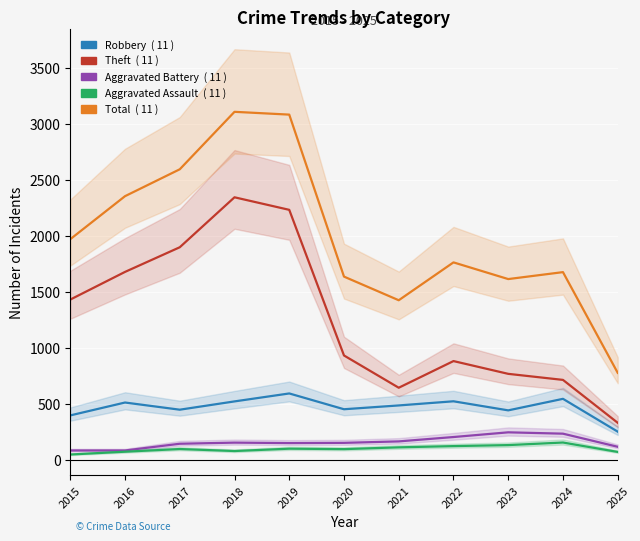

Reading left to right, list all the values displayed in this chart.

Robbery: 2015=395	2016=510	2017=446	2018=520	2019=591	2020=450	2021=484	2022=521	2023=440	2024=543	2025=250
Theft: 2015=1429	2016=1676	2017=1896	2018=2342	2019=2230	2020=930	2021=642	2022=880	2023=766	2024=712	2025=329
Aggravated Battery: 2015=82	2016=82	2017=142	2018=152	2019=148	2020=150	2021=163	2022=202	2023=244	2024=232	2025=115
Aggravated Assault: 2015=46	2016=71	2017=95	2018=77	2019=98	2020=94	2021=110	2022=121	2023=130	2024=153	2025=69
Total: 2015=1968	2016=2352	2017=2592	2018=3105	2019=3080	2020=1634	2021=1423	2022=1761	2023=1612	2024=1674	2025=775